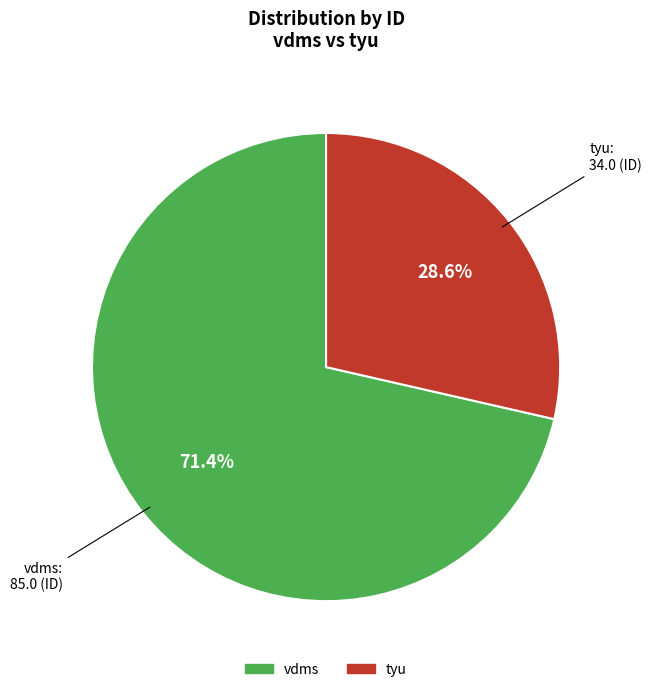

True or false: vdms accounts for 71% of the total.

True